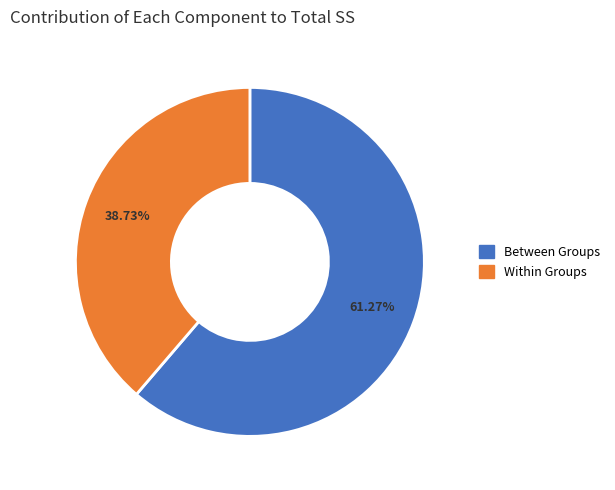

Is it true that Within Groups is 29% of the pie?

False